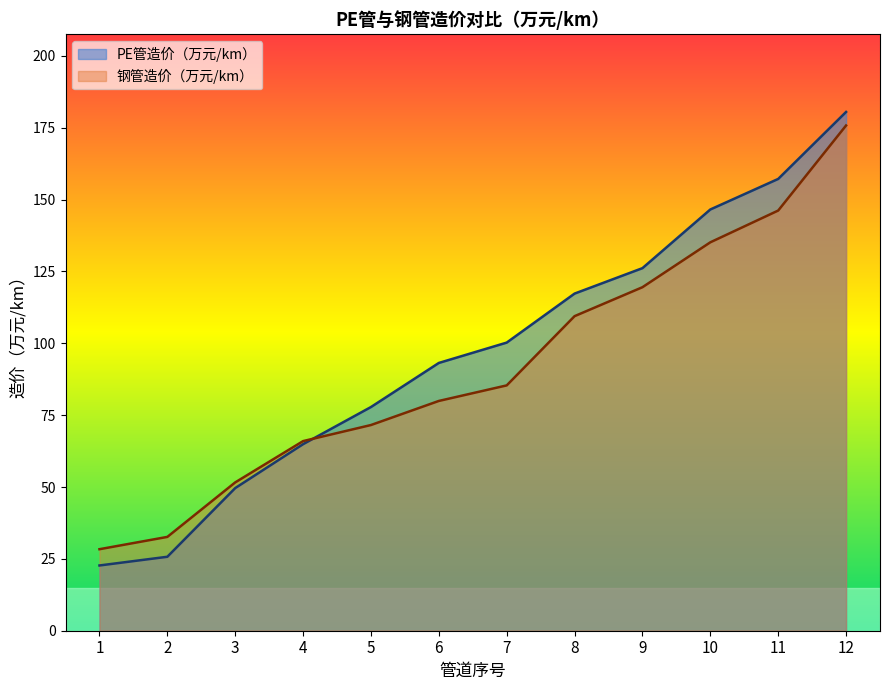

Rank the series at 12 from highest to lowest value.

PE管造价（万元/km）, 钢管造价（万元/km）